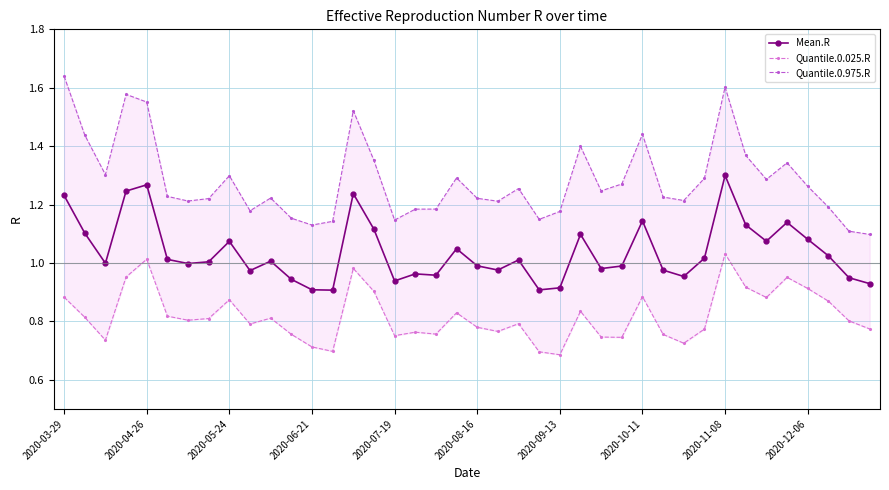

What position from the left is 23?

24